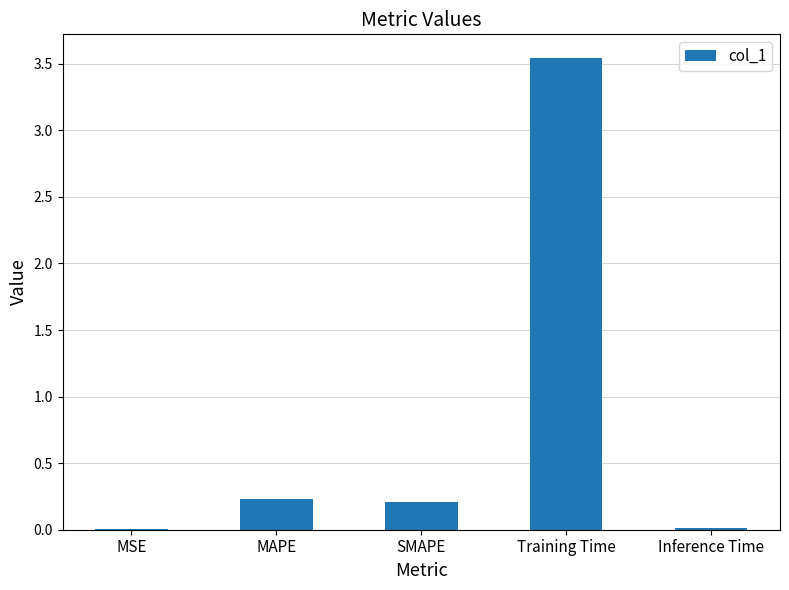

What is the sum of all values?

4.0